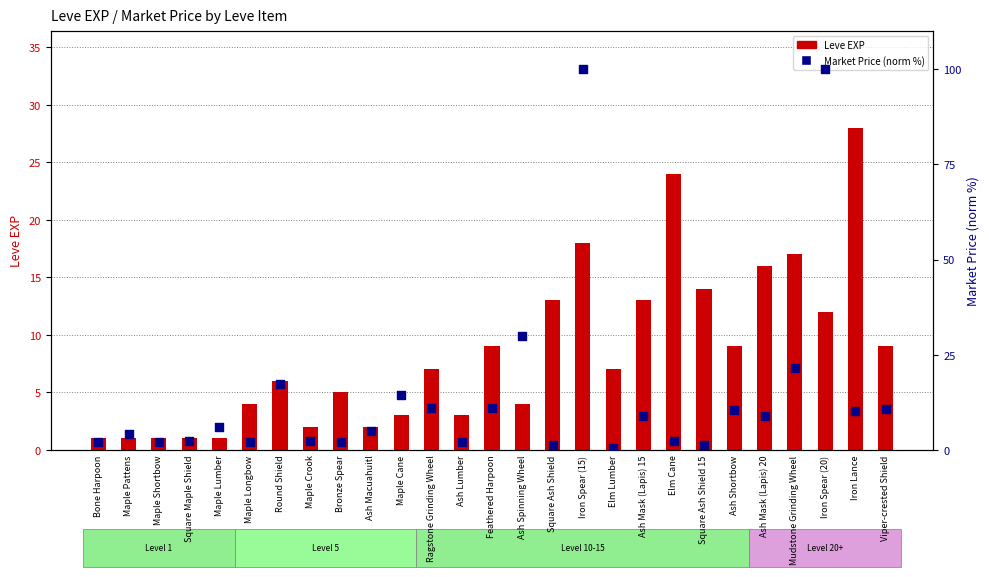

At which category is the sum across all series the highest?

Iron Spear (15)